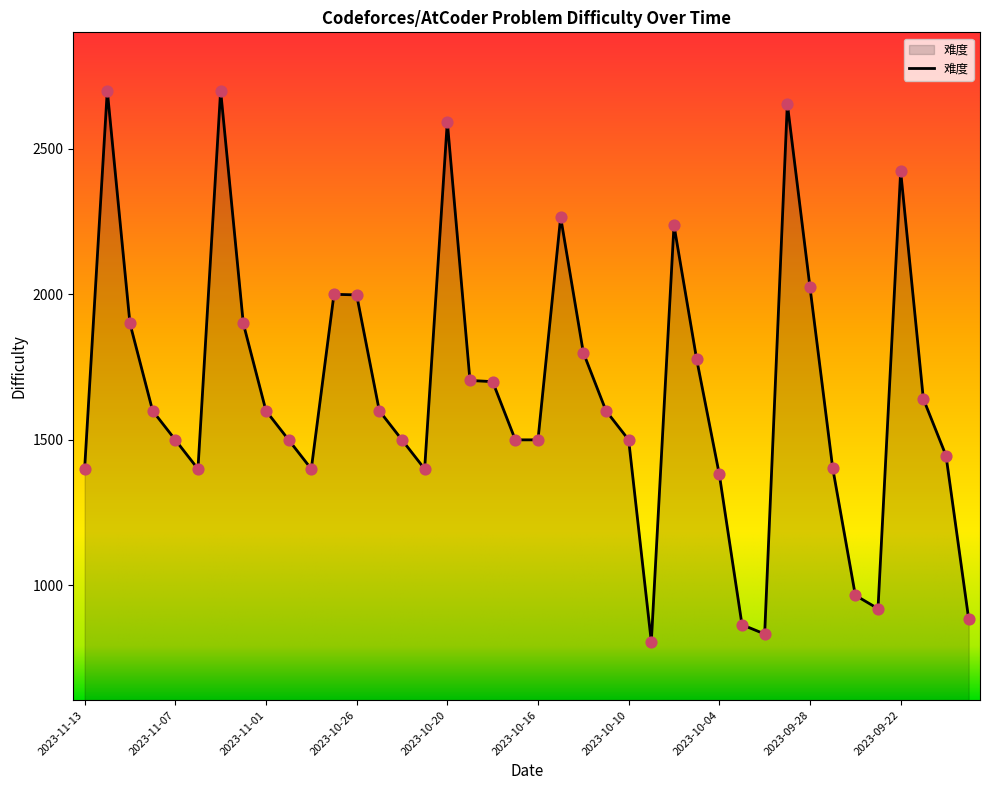

What is the difference between the maximum and minimum values?

1894